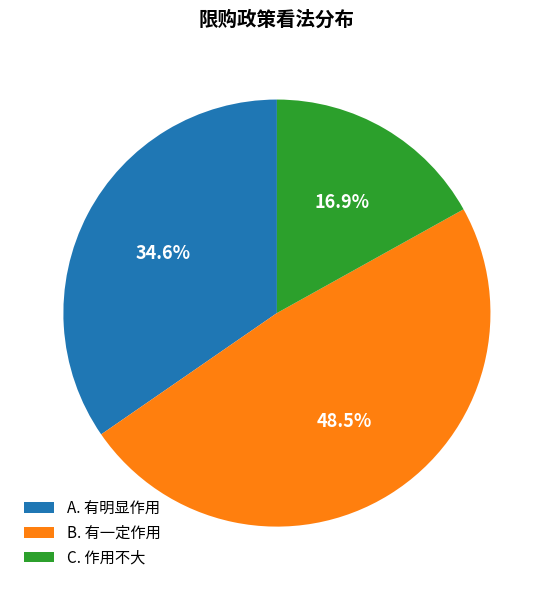

Which has a higher value, C. 作用不大 or B. 有一定作用?

B. 有一定作用